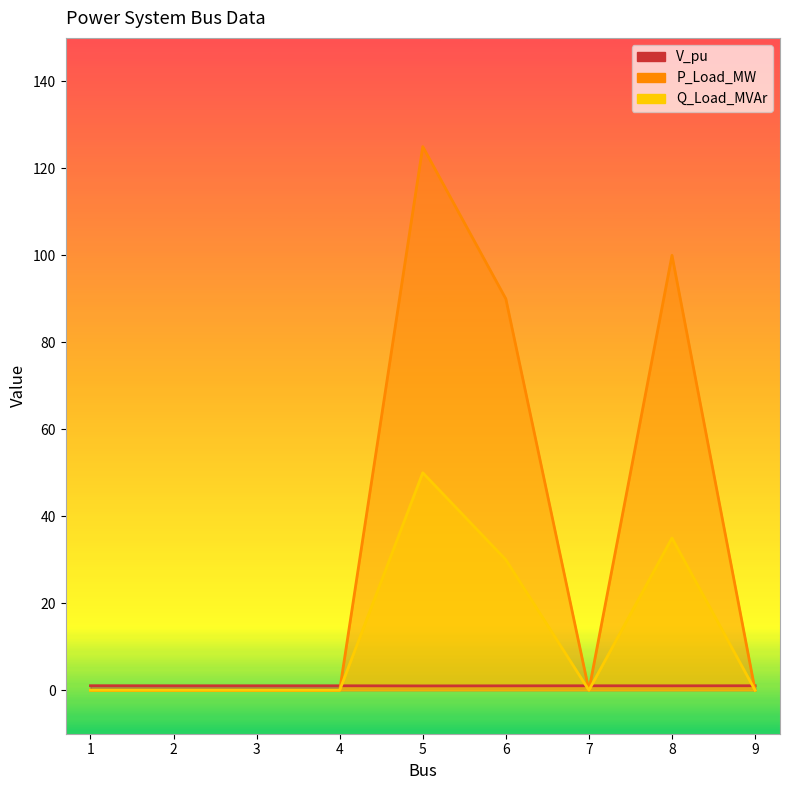

True or false: Q_Load_MVAr and V_pu intersect in this chart.

True